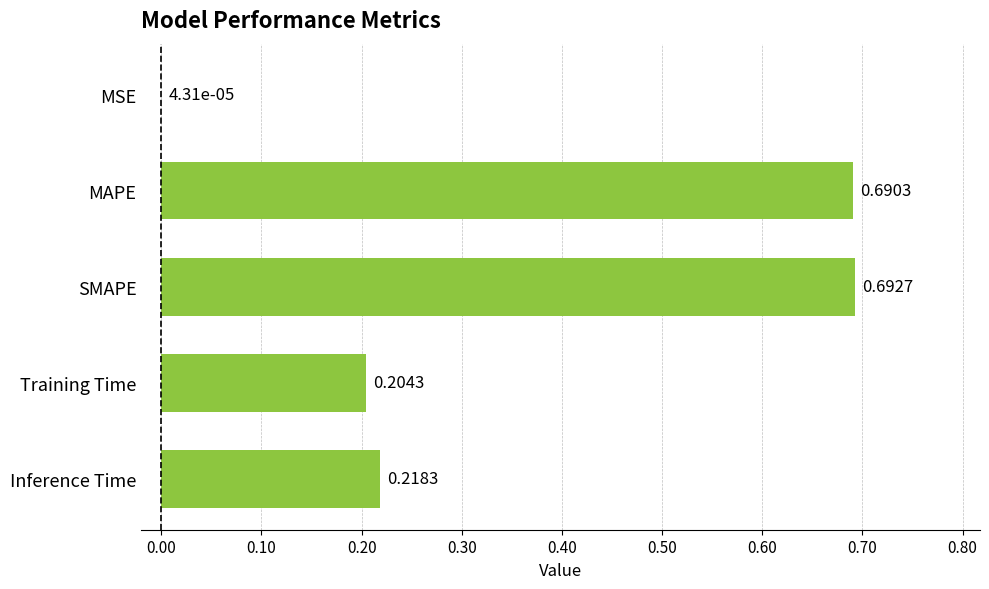

What is the change in value from MSE to MAPE?

+0.7